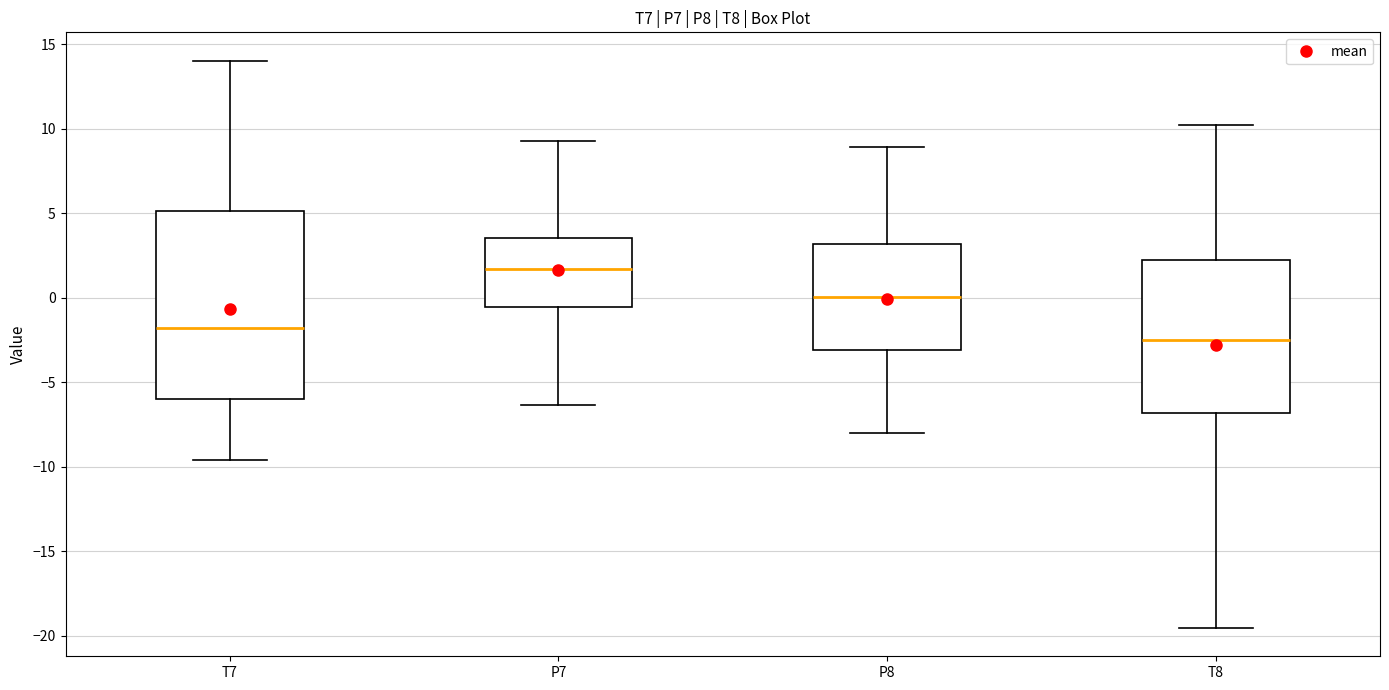

Which box is the tallest, from its lower edge to its upper edge?

T7